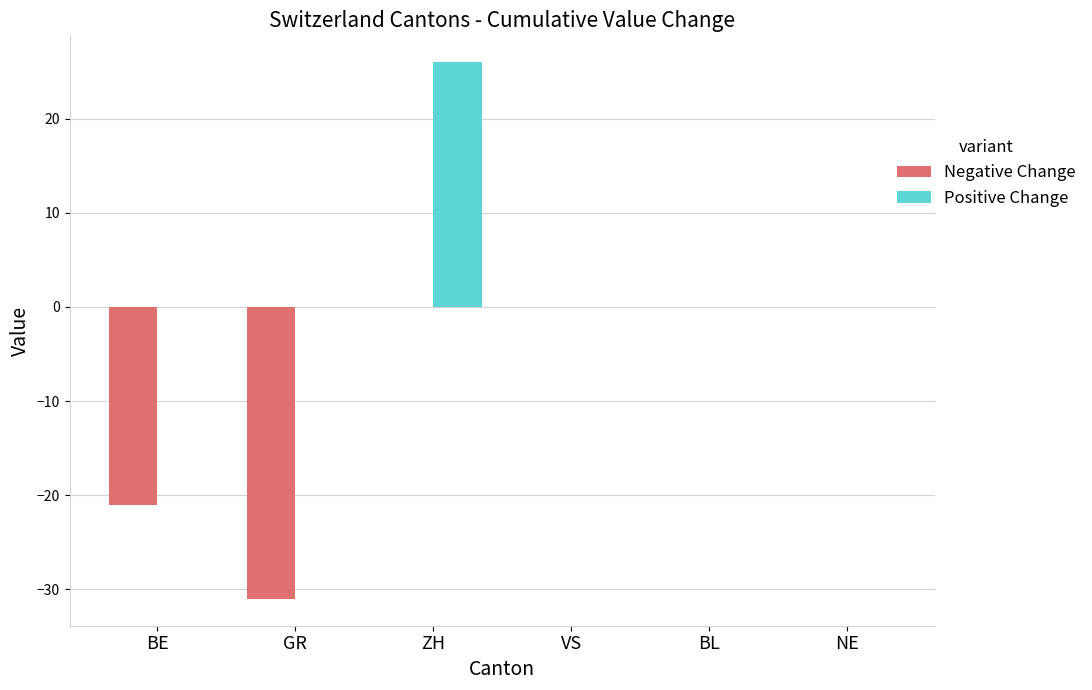

The value of Positive Change at BE is 15. True or false?

False